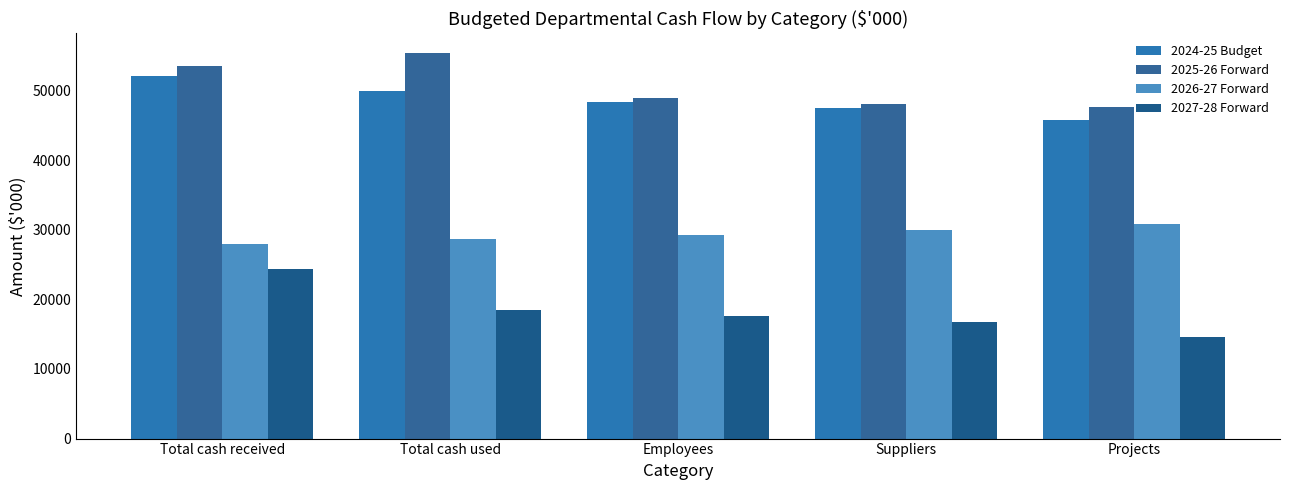

At which label does 2027-28 Forward reach its peak?

Total cash received